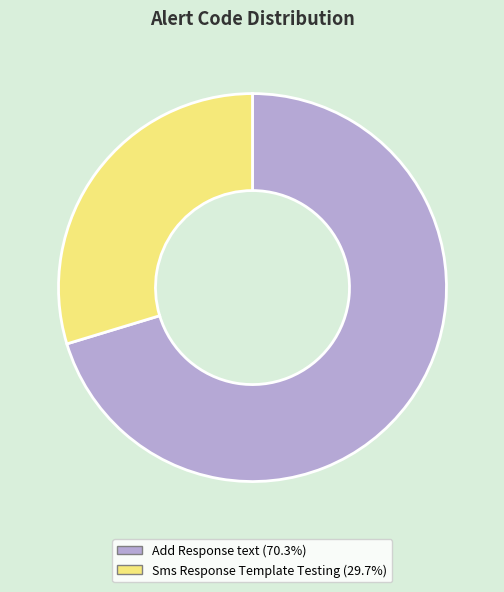

Between Add Response text and Sms Response Template Testing, which is larger?

Add Response text